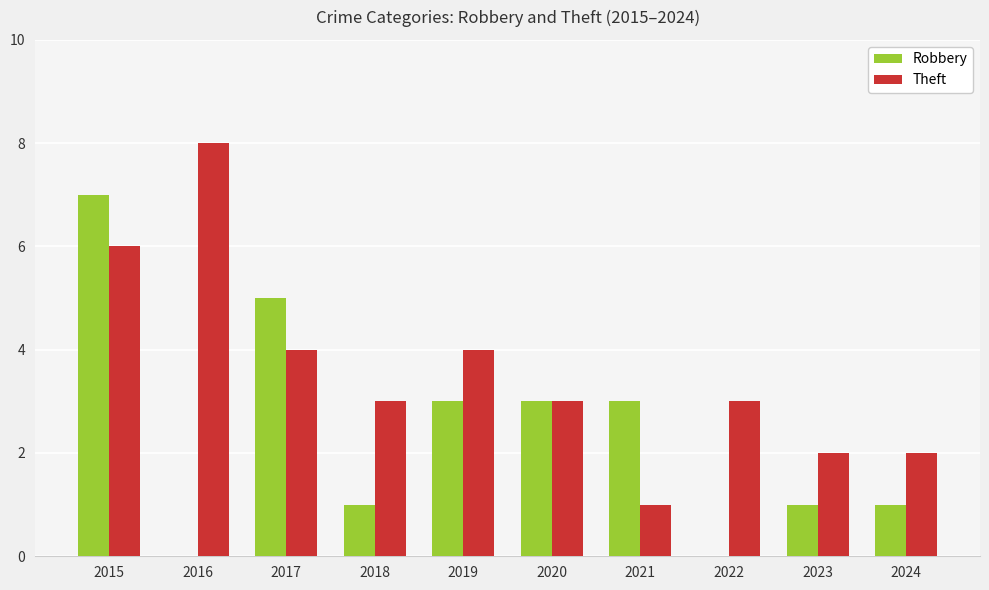

What is the total value across all series at 2023?

3